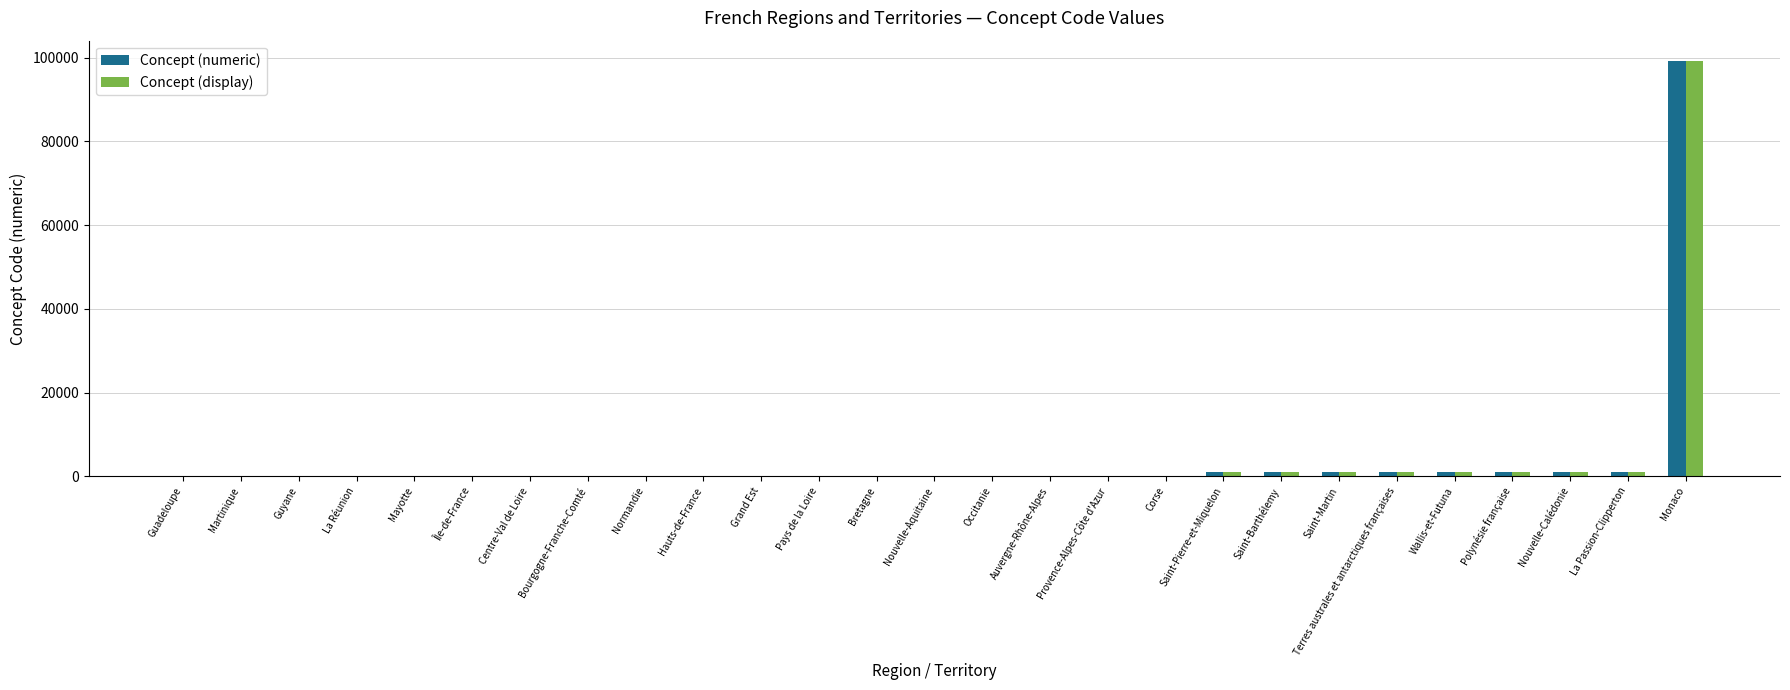

Which category has the highest value in the Concept (numeric) series?

Monaco